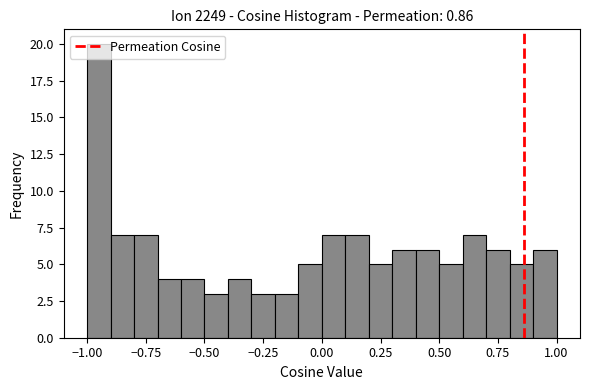

Around what value on the x-axis is the tallest bar? Give the approximate position of its centre, as read against the axis.

-0.95